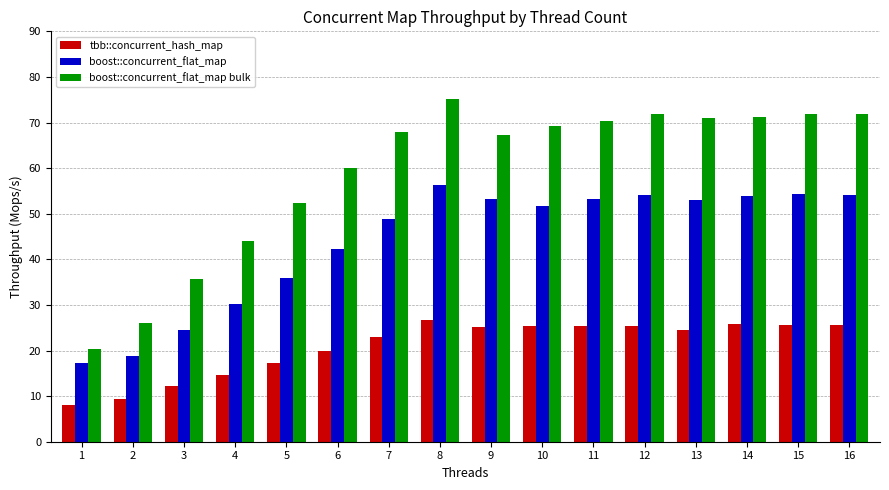

What is the greatest value displayed?

75.2